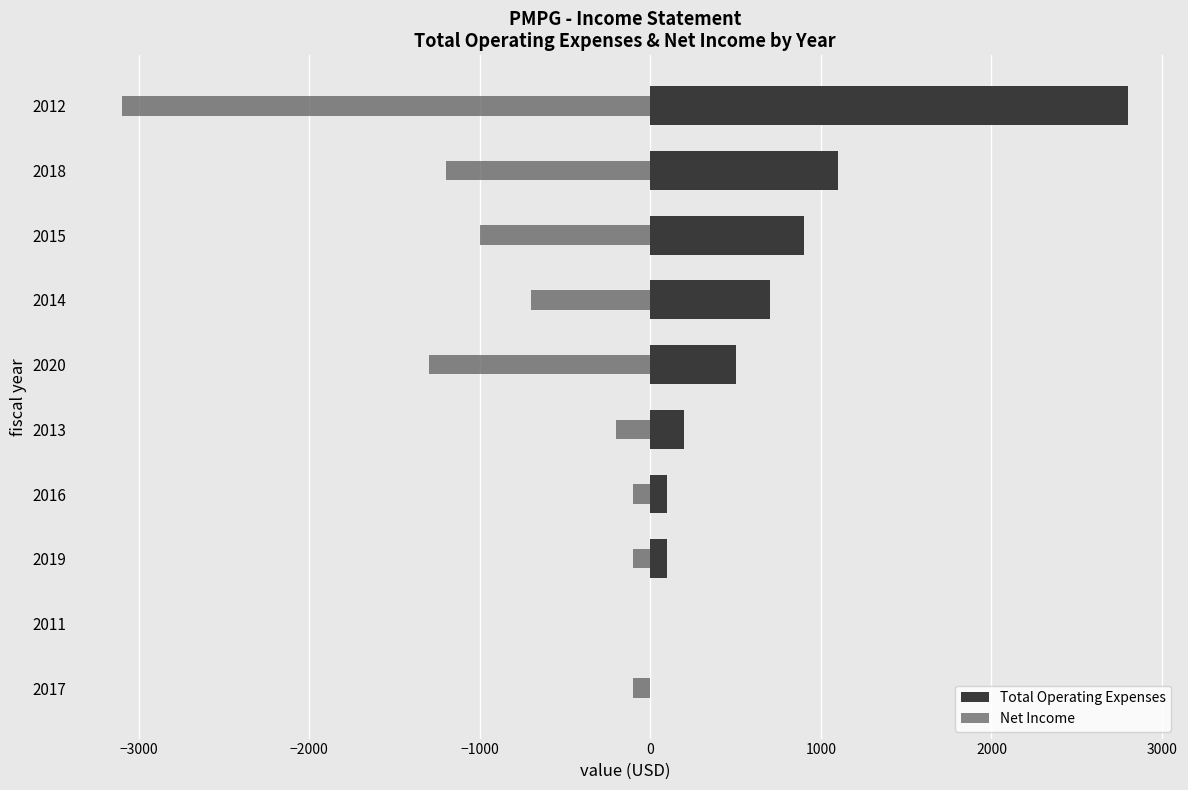

How many data points in Net Income are above -200?

4